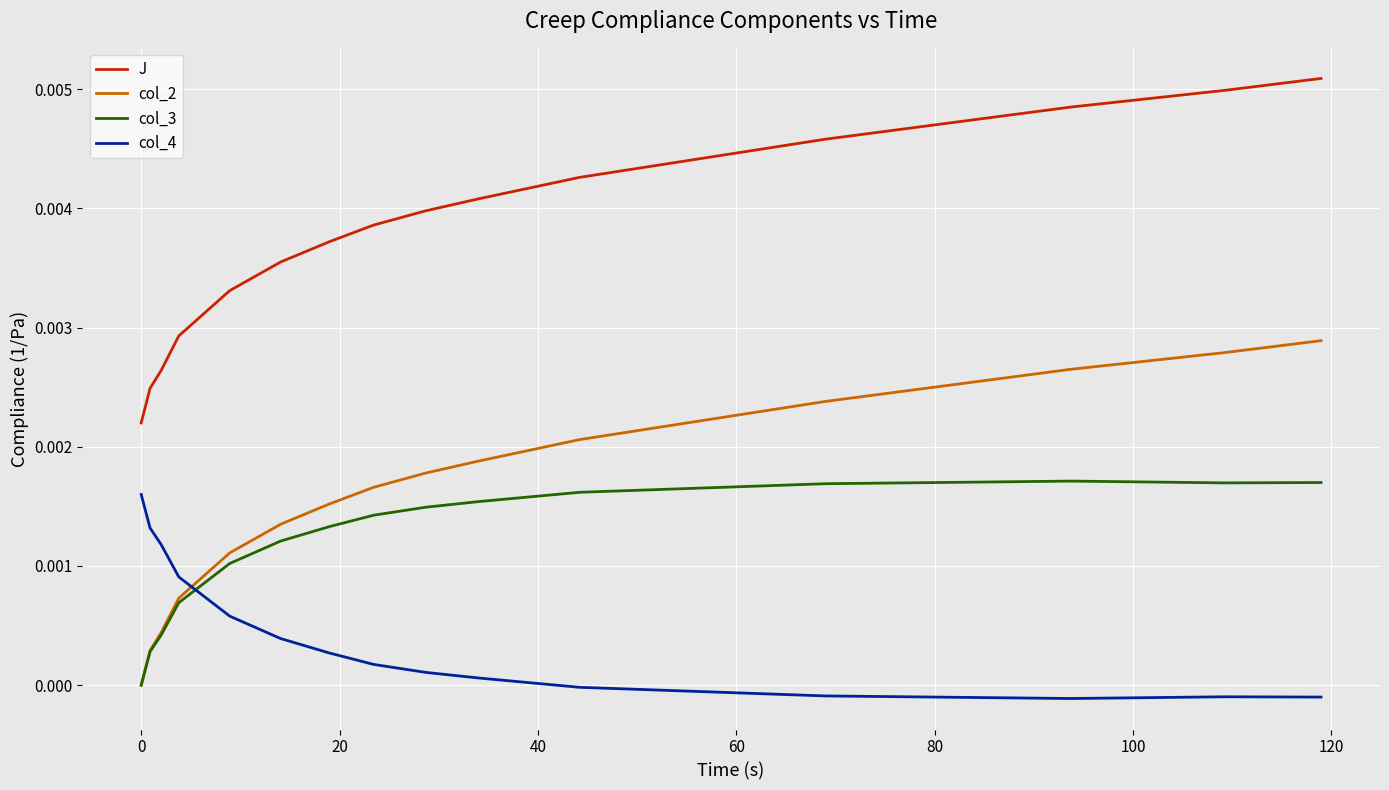

What are all the series names shown in the legend?

J, col_2, col_3, col_4